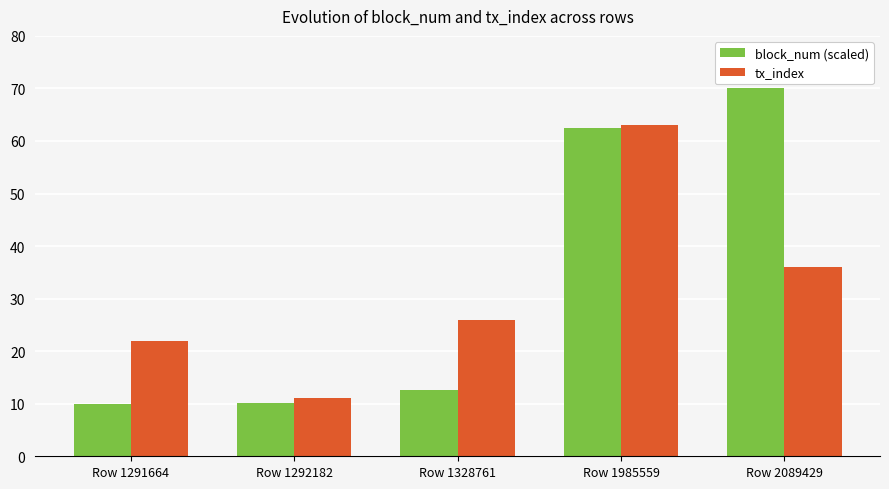

At how many categories does at least one series exceed 39?

2